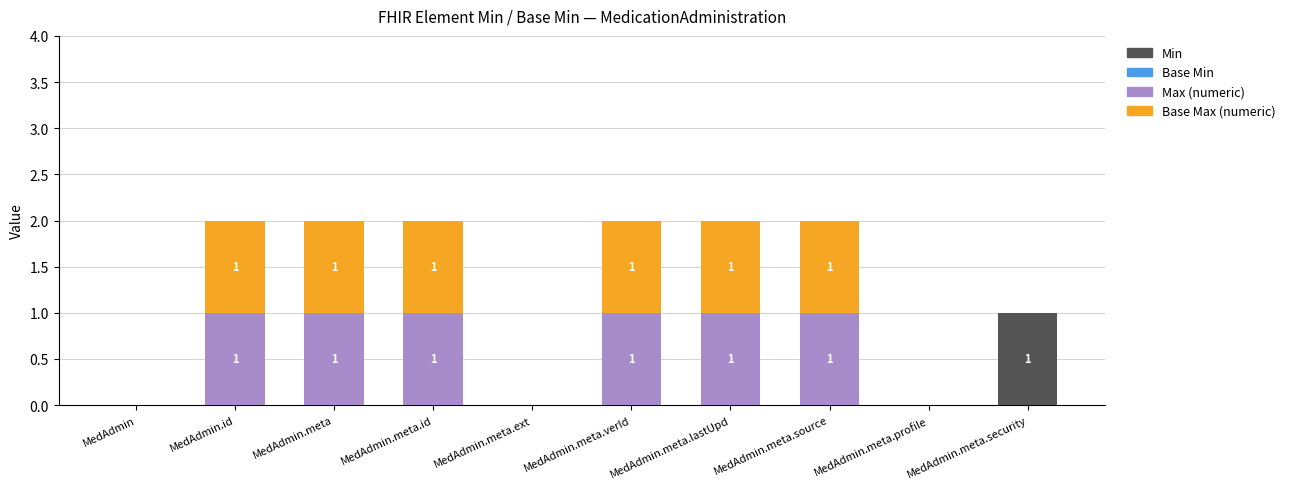

The value of Min at MedAdmin.meta.profile is -1. True or false?

False